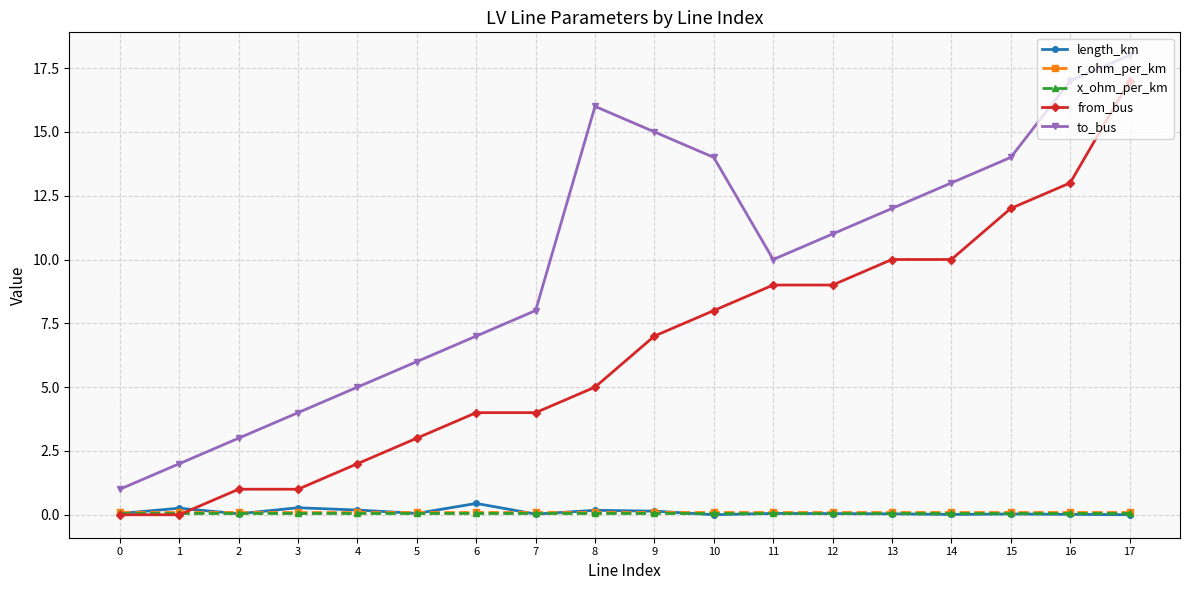

True or false: to_bus and length_km intersect in this chart.

False